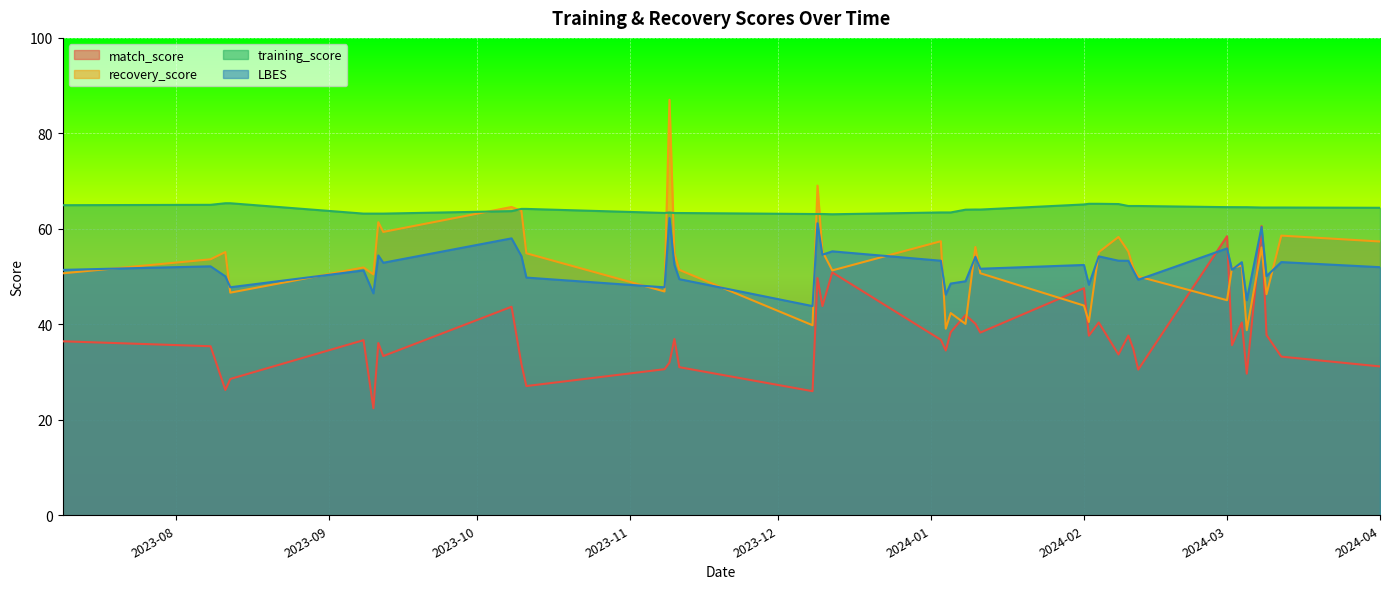

How many lines are shown in the chart?

4